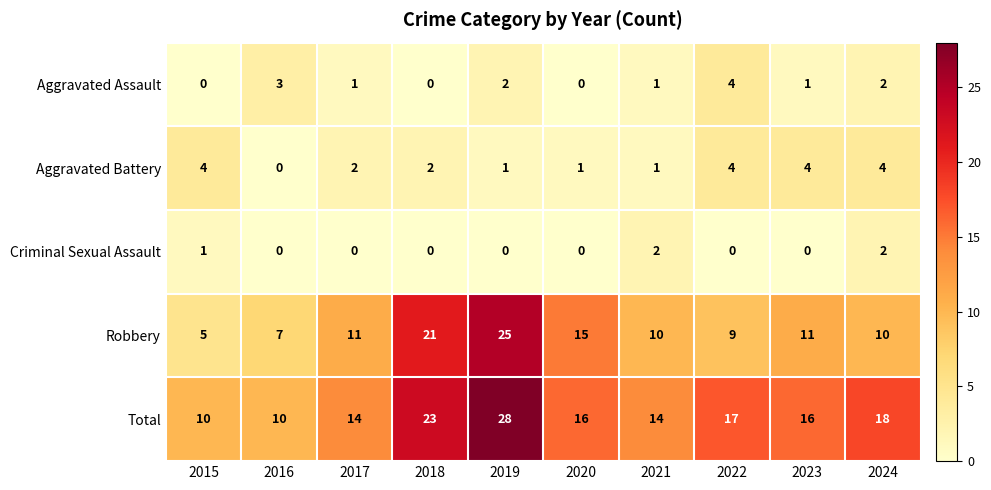

Count the Aggravated Assault values in the range 0 to 2.

8